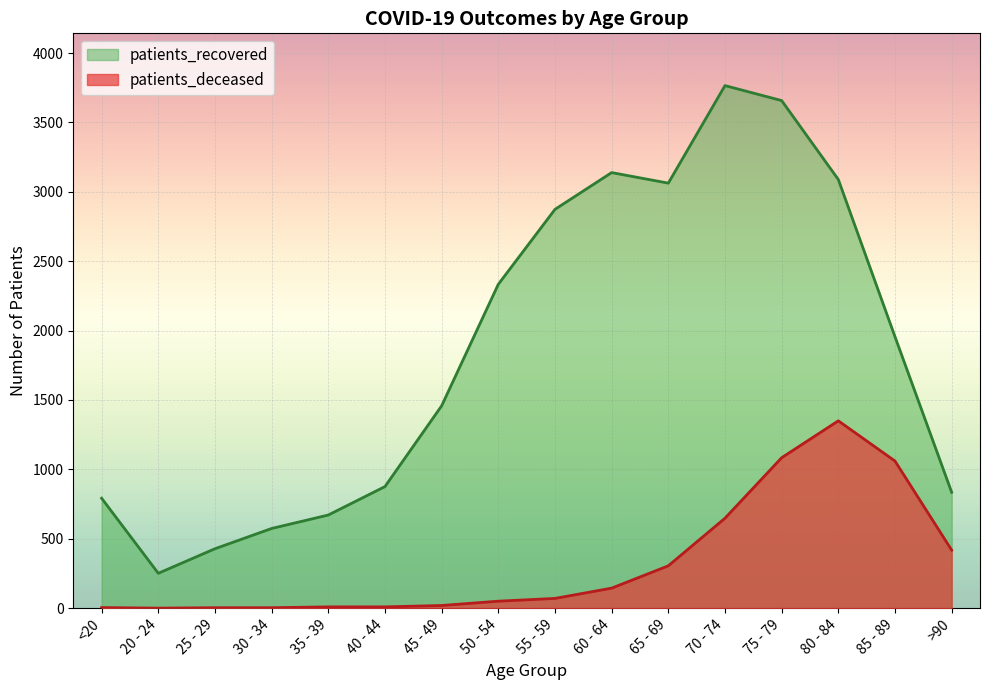

What is the average value of the patients_recovered series?

1860